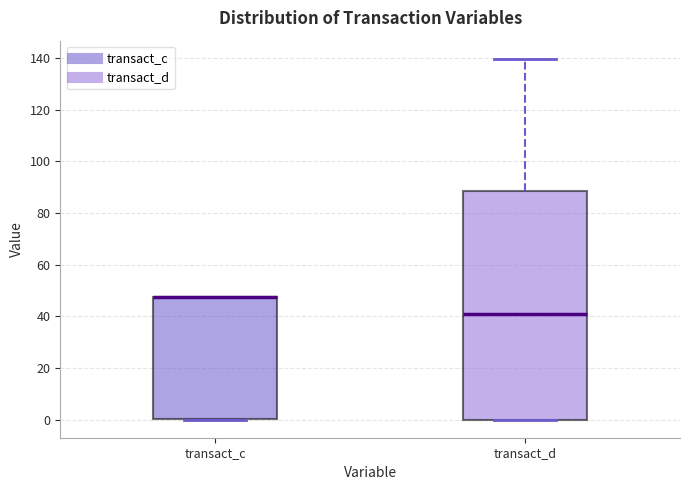

Reading left to right, transcribe this box plot: for each box, give where its median line is, the range the box spans, and where its two whiskers end, as read against the y-axis. The values are not printed on the chart, so give them approximately, as read against the axis.

transact_c: median 48 (drawn on the box's upper edge), box 0 to 48, whiskers 0 to 48
transact_d: median 40, box 0 to 88, whiskers 0 to 140